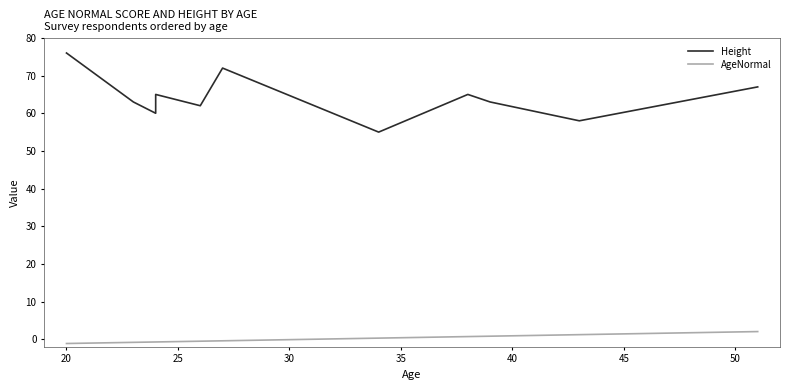

Which series changed the most between 20 and 30?

Height